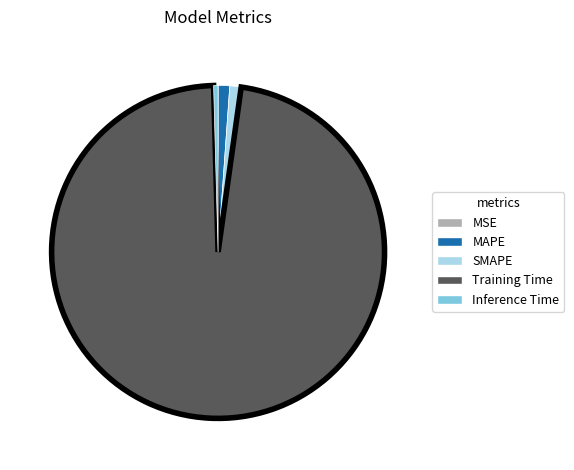

What is the largest slice in the pie chart?

Training Time